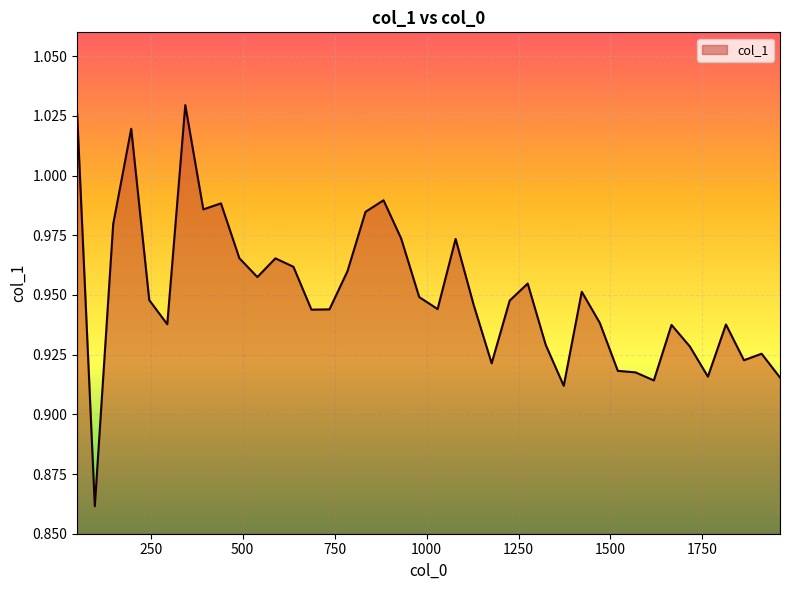

How many lines are shown in the chart?

1